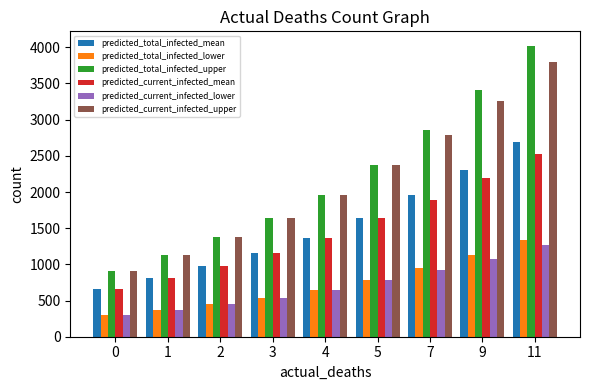

Reading right to left, list all the values displayed in this chart.

predicted_total_infected_mean: 2687	2299	1952	1640	1369	1154	973	810	656
predicted_total_infected_lower: 1338	1129	947	785	648	540	452	373	299
predicted_total_infected_upper: 4020	3406	2862	2379	1964	1640	1373	1133	906
predicted_current_infected_mean: 2521	2188	1896	1640	1369	1154	973	810	656
predicted_current_infected_lower: 1263	1079	922	785	648	540	452	373	299
predicted_current_infected_upper: 3795	3256	2787	2379	1964	1640	1373	1133	906